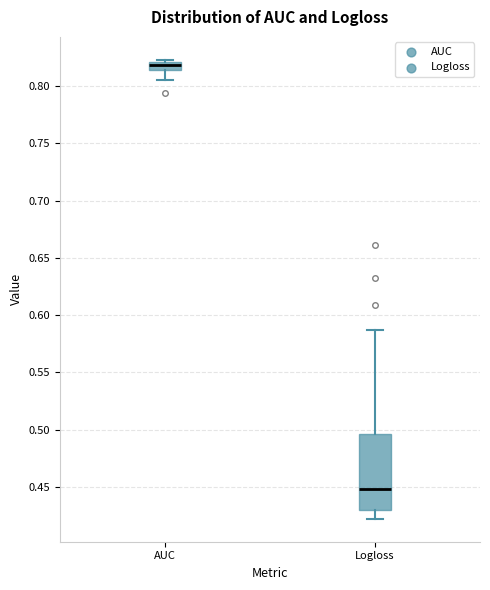

Which box is the tallest, from its lower edge to its upper edge?

Logloss